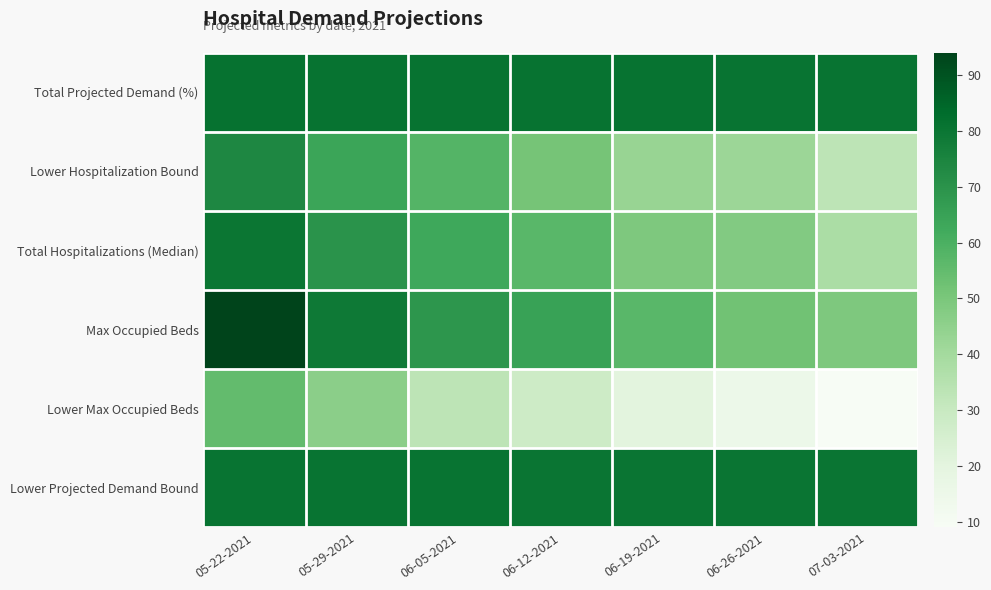

What is the spread (max minus min) of values at 06-19-2021?

60.7